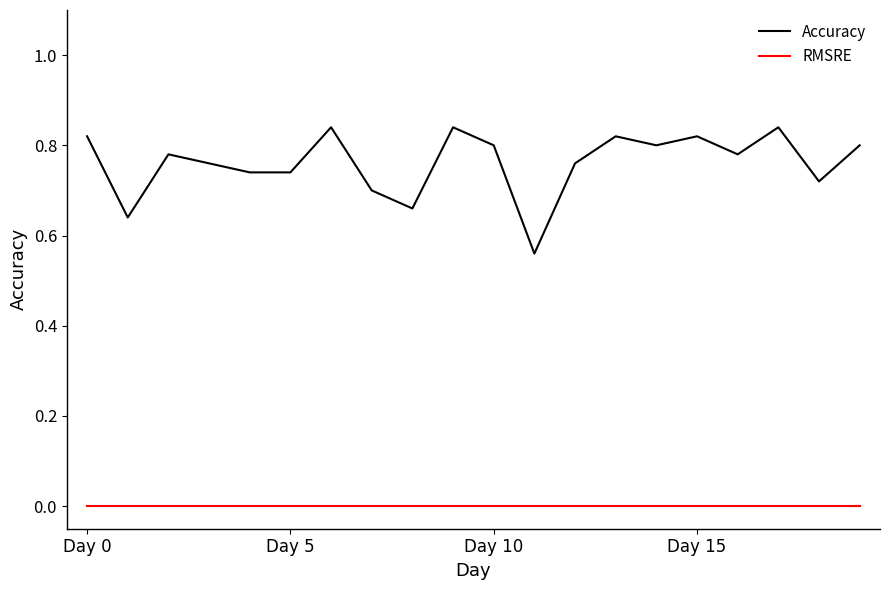

Which series has the largest total across all categories?

Accuracy